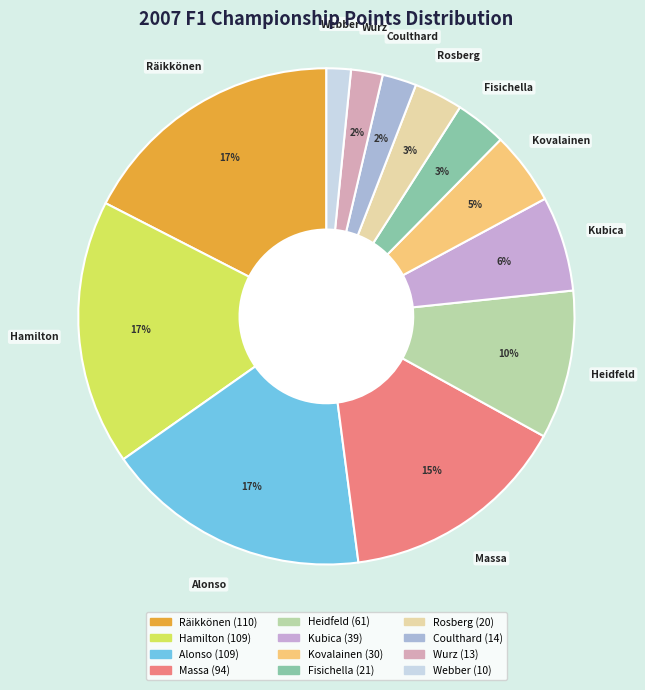

Is the sum of Webber and Kubica greater than half?

No